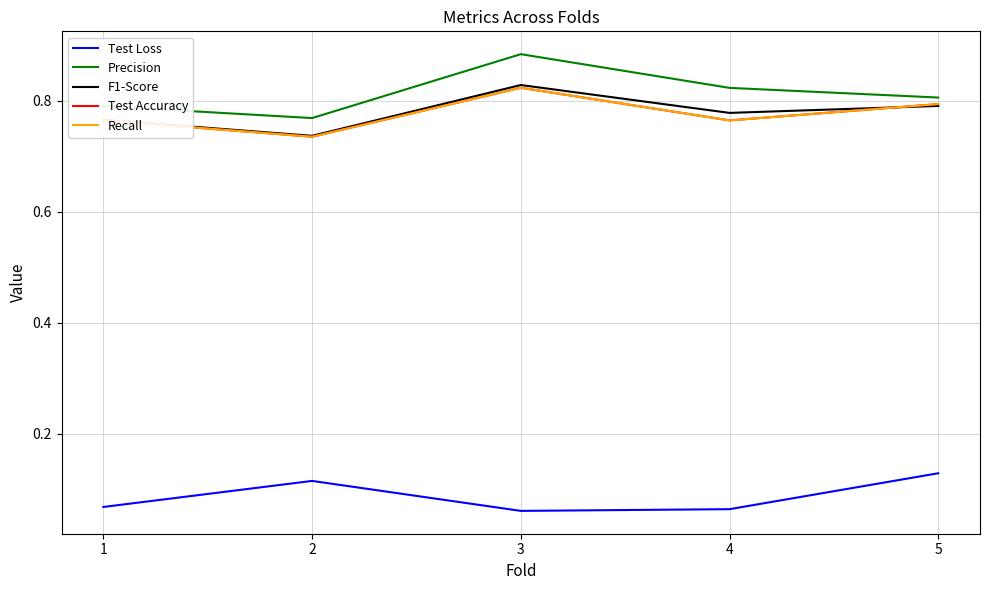

What is the sum of all Test Loss values?

0.4